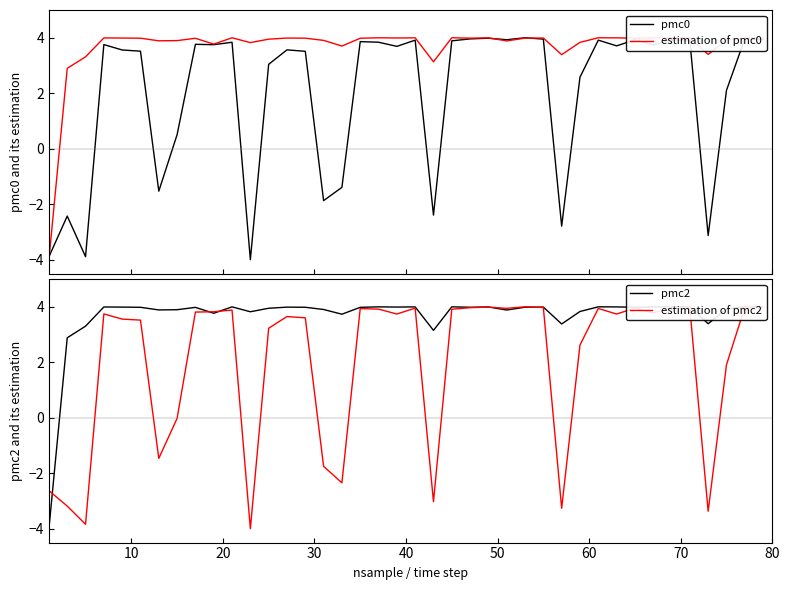

True or false: pmc2 and estimation of pmc0 intersect in this chart.

True